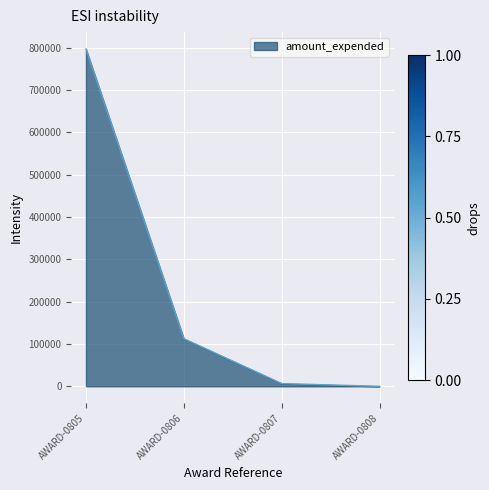

Which category has the highest value across all series?

AWARD-0805